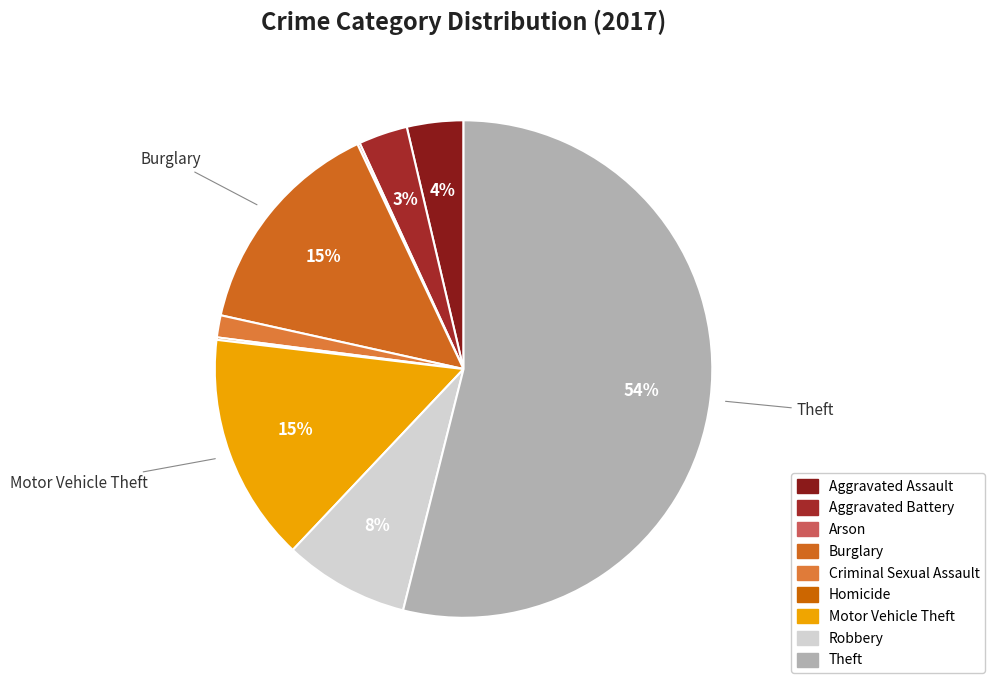

True or false: Homicide accounts for 14% of the total.

False